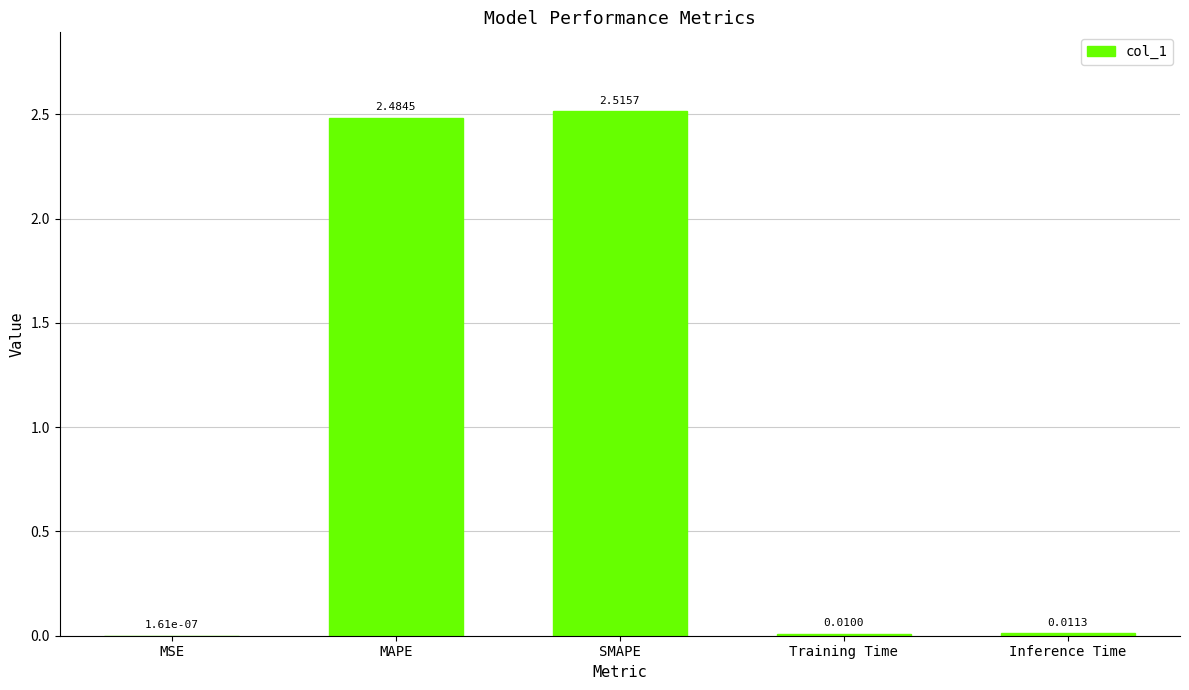

What is the sum of all values?

5.0